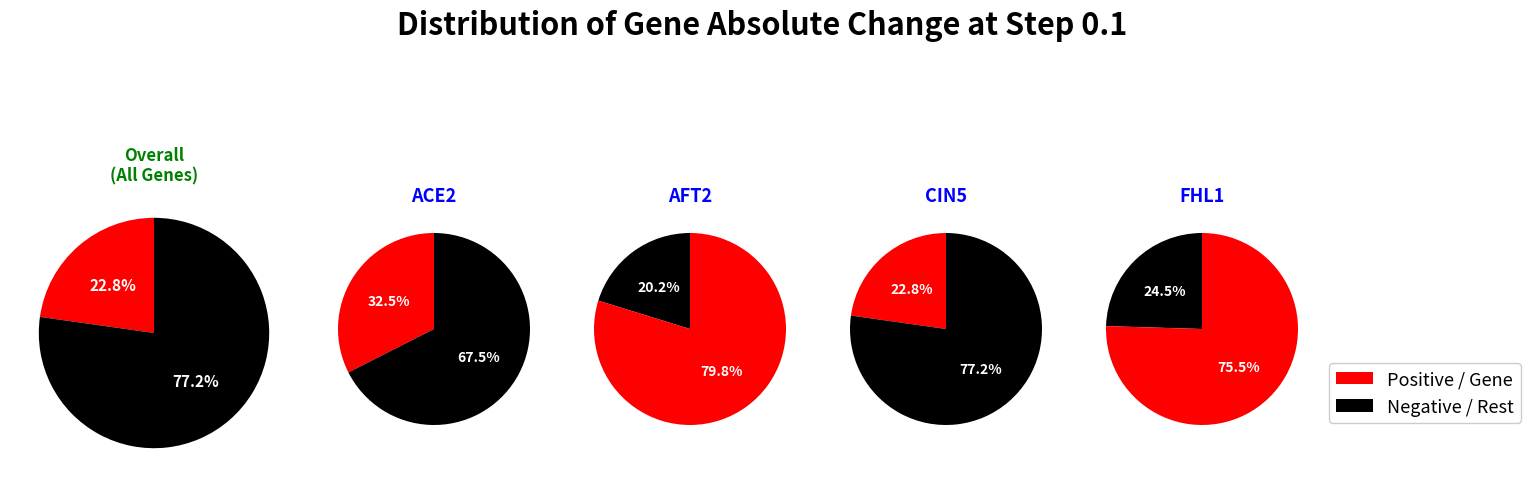

What percentage is the CIN5 slice, to the nearest percent?

23%